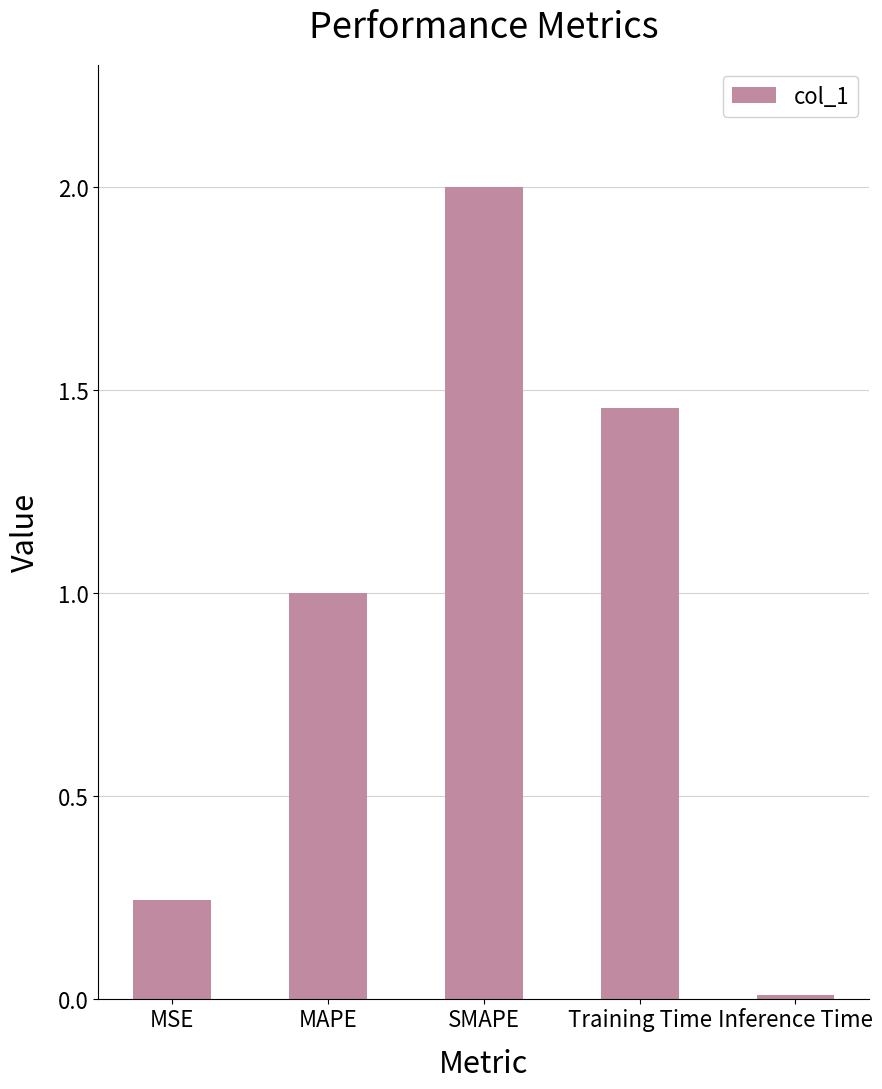

List the labels in order of value, smallest first.

Inference Time, MSE, MAPE, Training Time, SMAPE